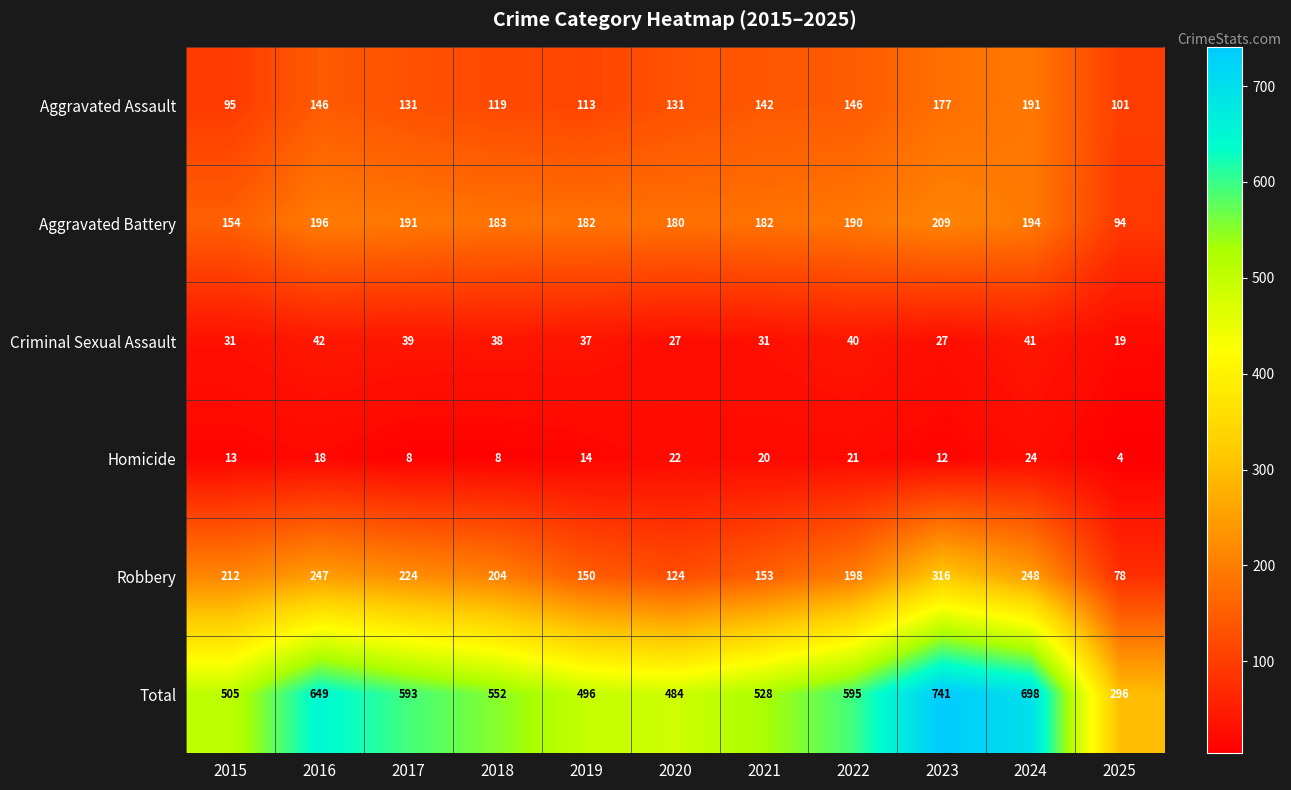

Which series has the largest total across all categories?

Total